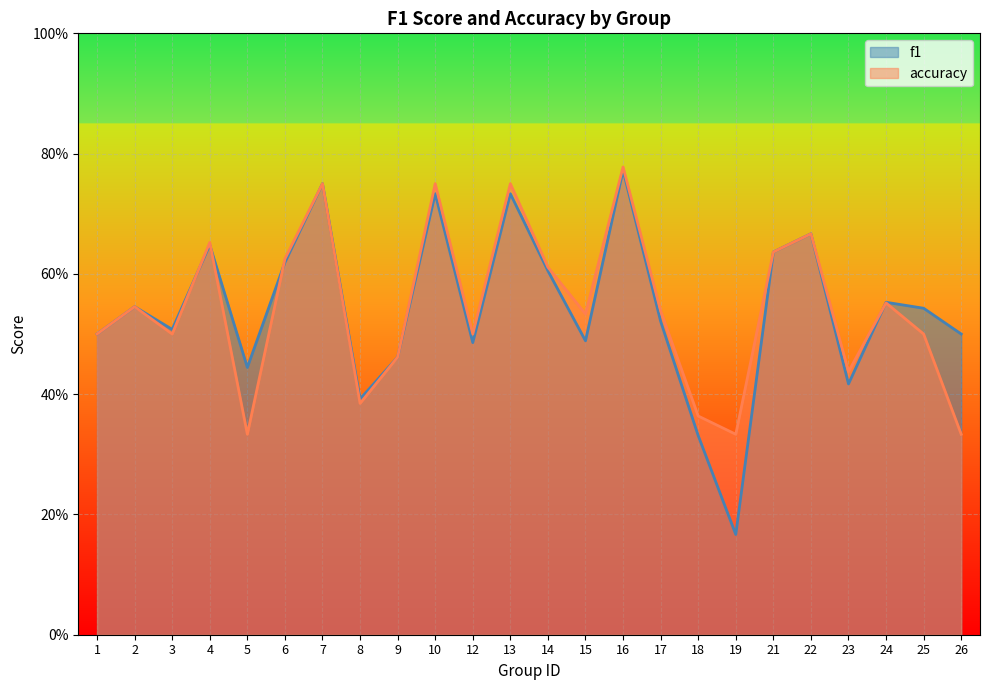

Which series ends up on top after the final intersection of accuracy and f1?

f1